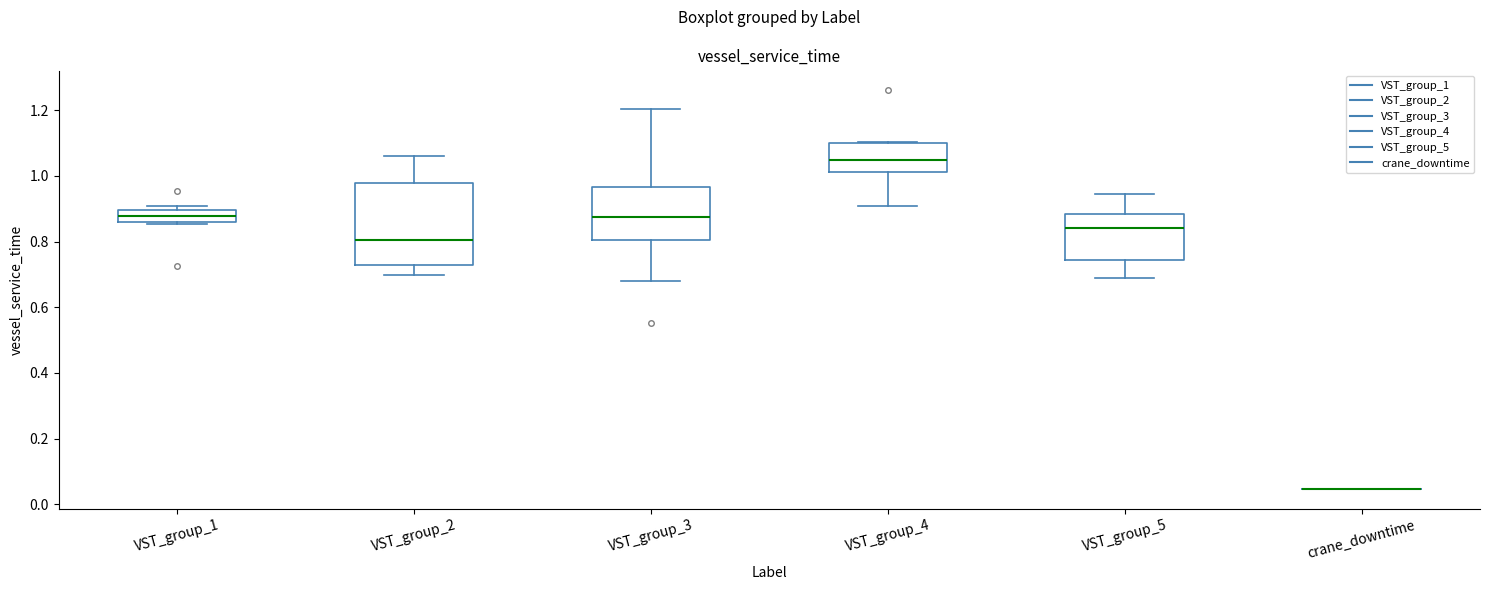

Where is the upper edge of the box for VST_group_3 on the y-axis? The values are not printed on the chart, so give them approximately, as read against the axis.

0.96